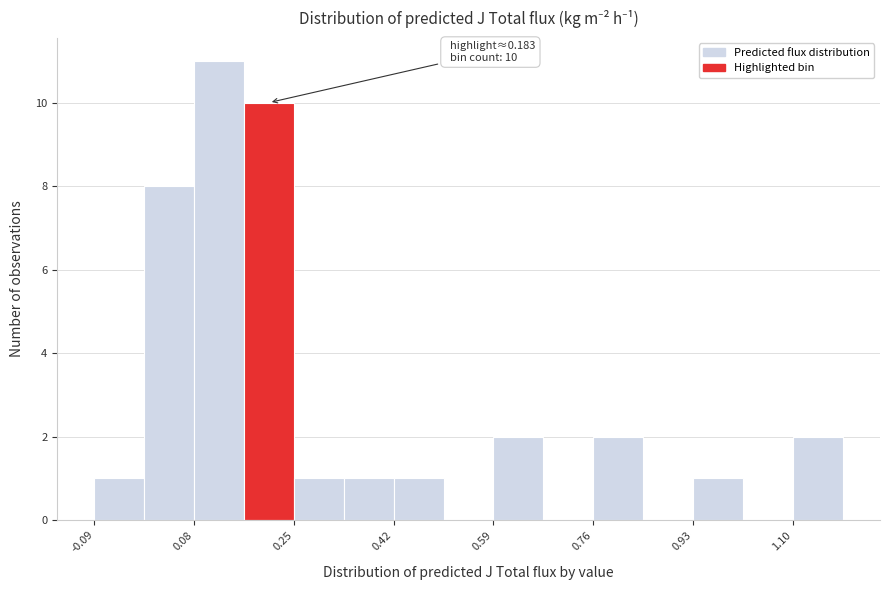

Over which range of the x-axis is the bar tallest?

0.08 to 0.16